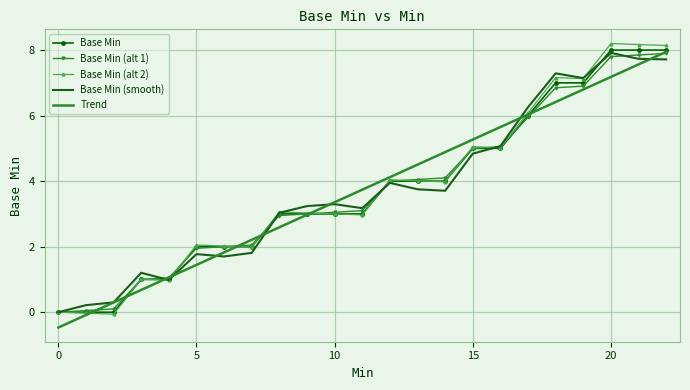

What is the smallest value displayed?

-0.5